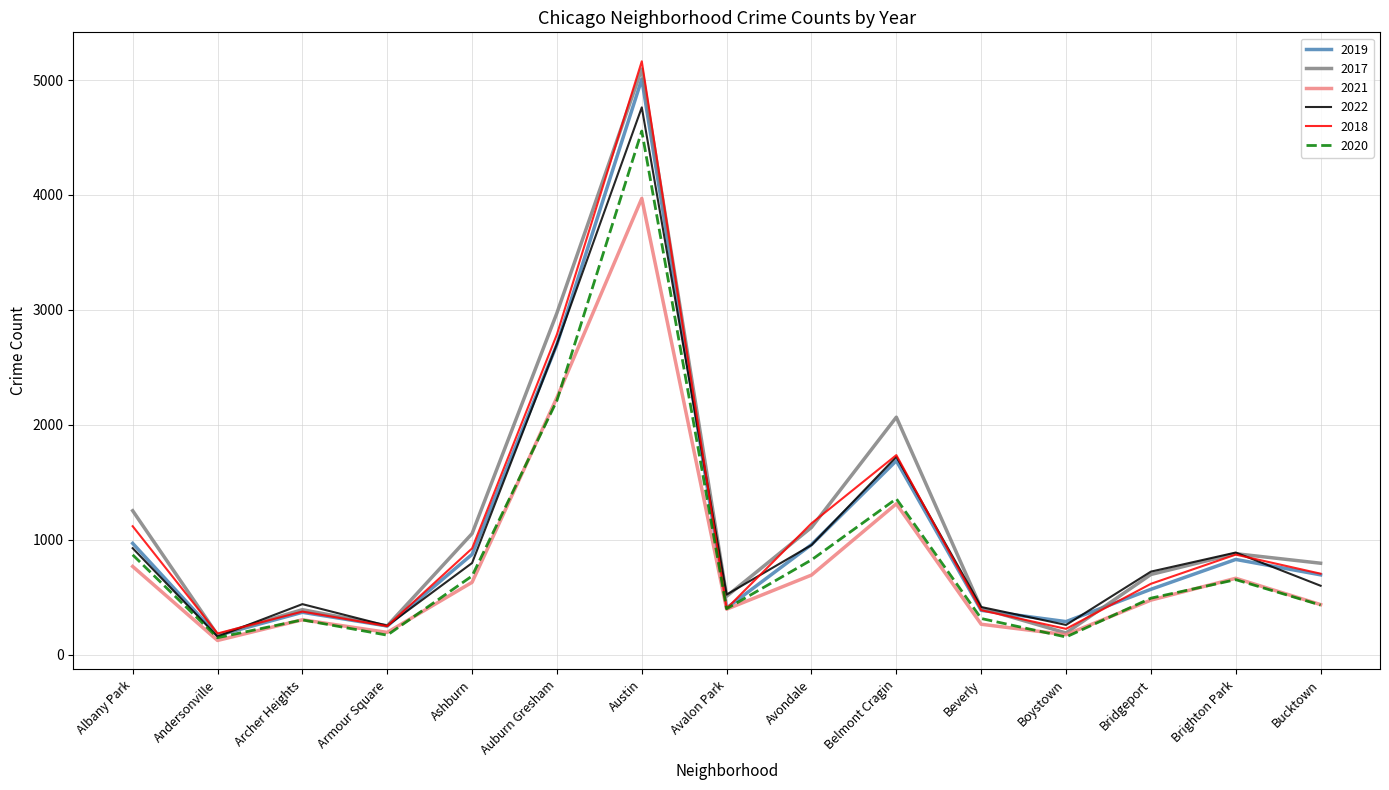

Does the chart display data point markers on the line(s)?

No